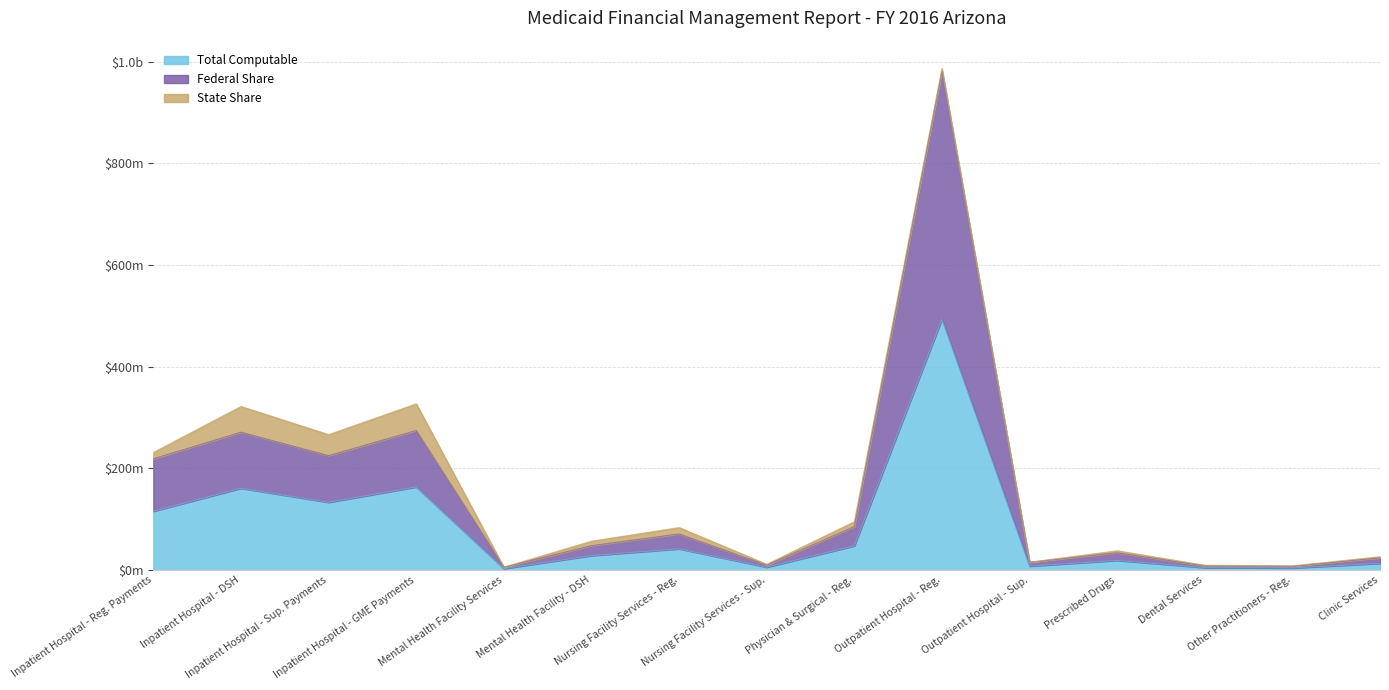

Does the chart have visible grid lines?

Yes